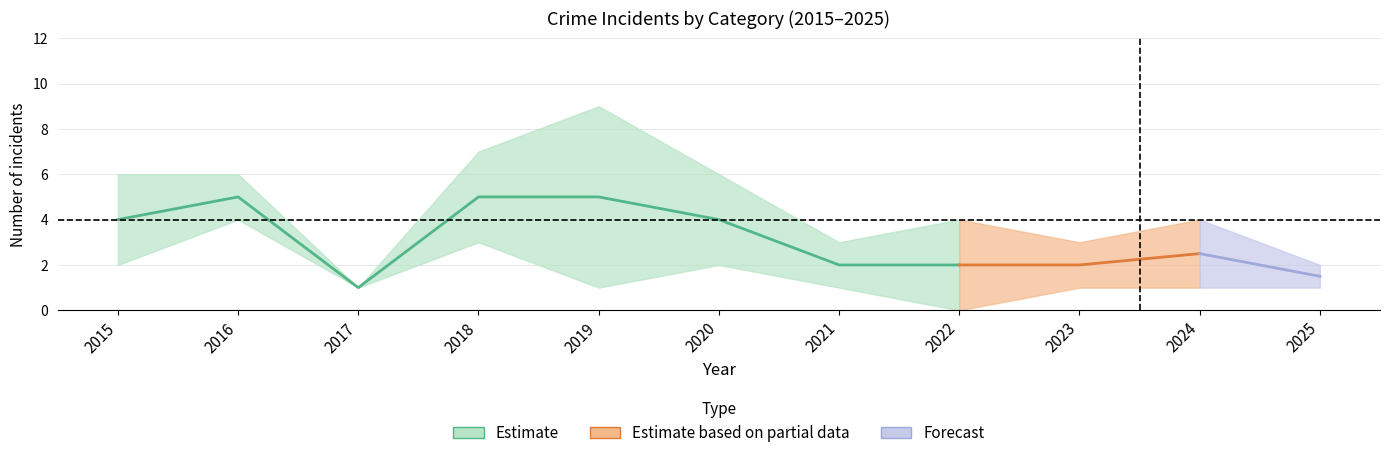

True or false: Theft and Total intersect in this chart.

False